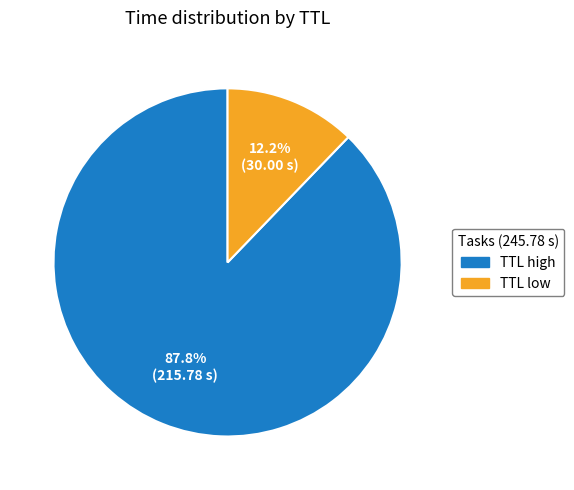

Is there a majority slice in this chart?

Yes